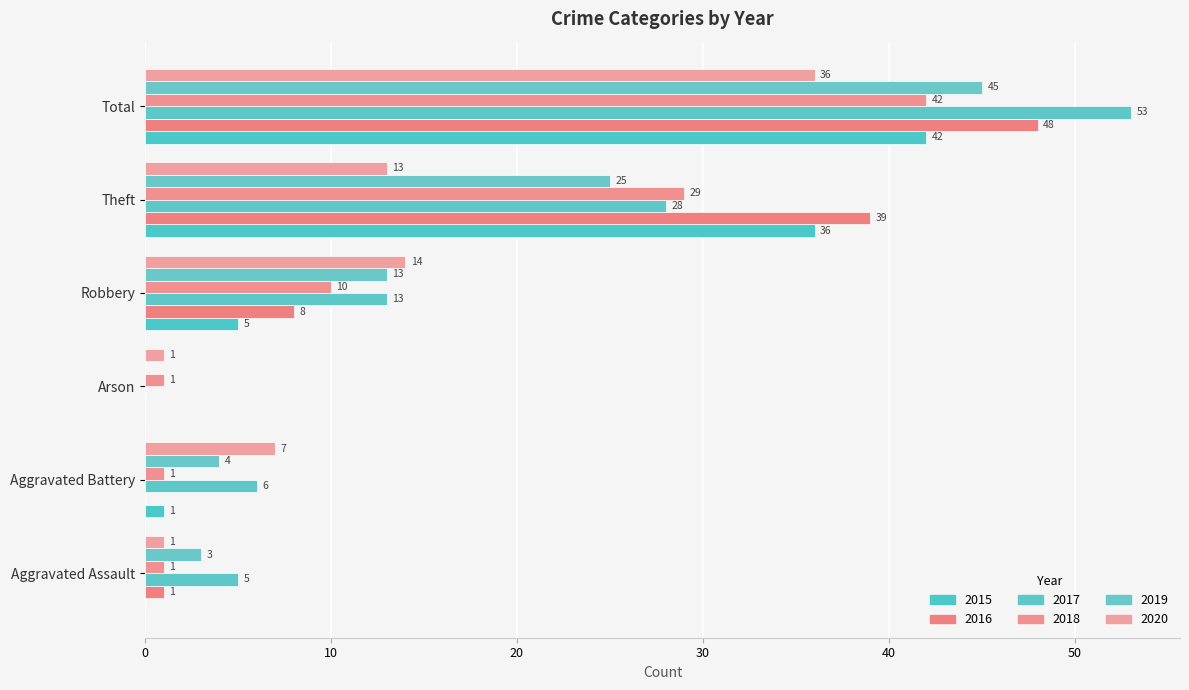

How many values in 2015 are above zero?

4